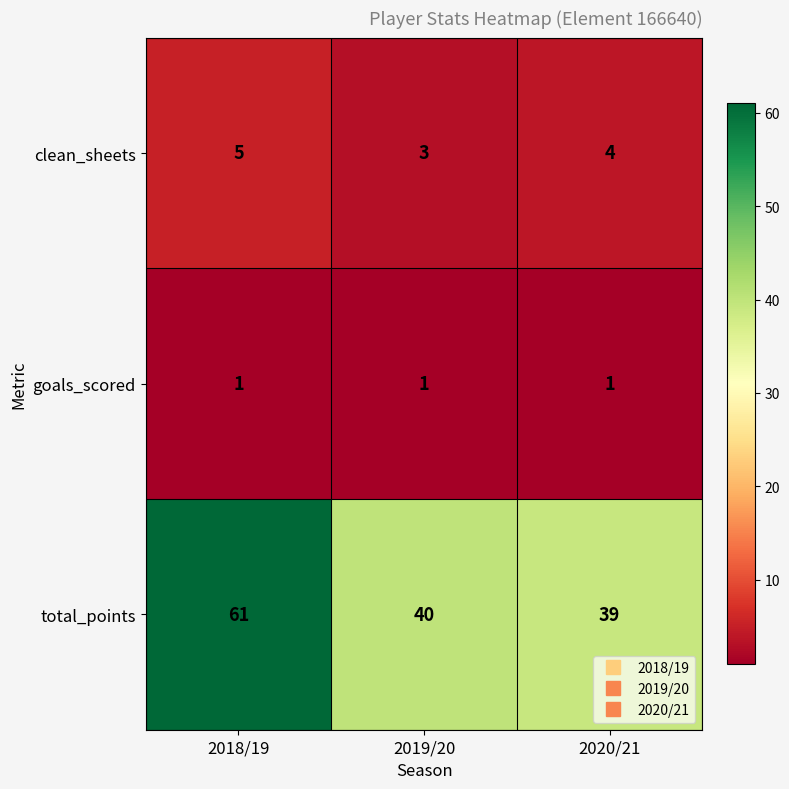

Rank the series by their maximum value, from highest to lowest.

total_points, clean_sheets, goals_scored